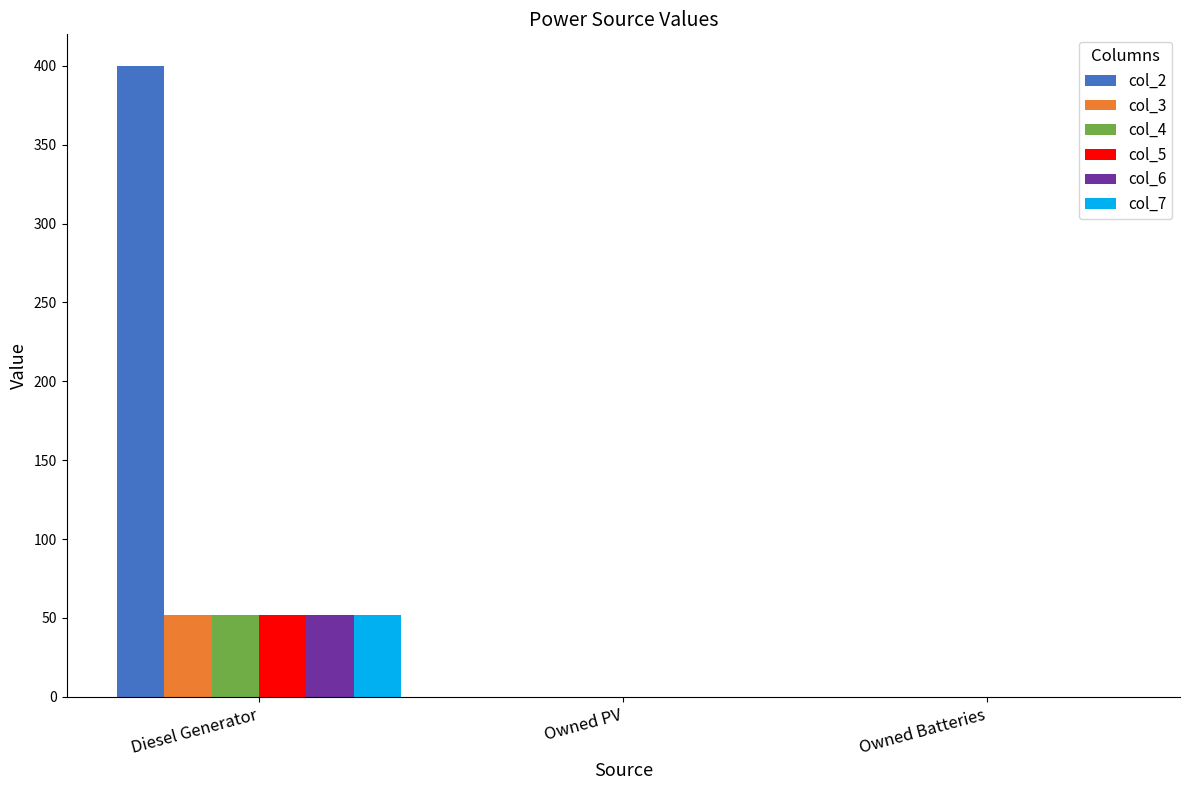

Is the value of col_3 at Diesel Generator greater than the value of col_7 at Owned Batteries?

Yes